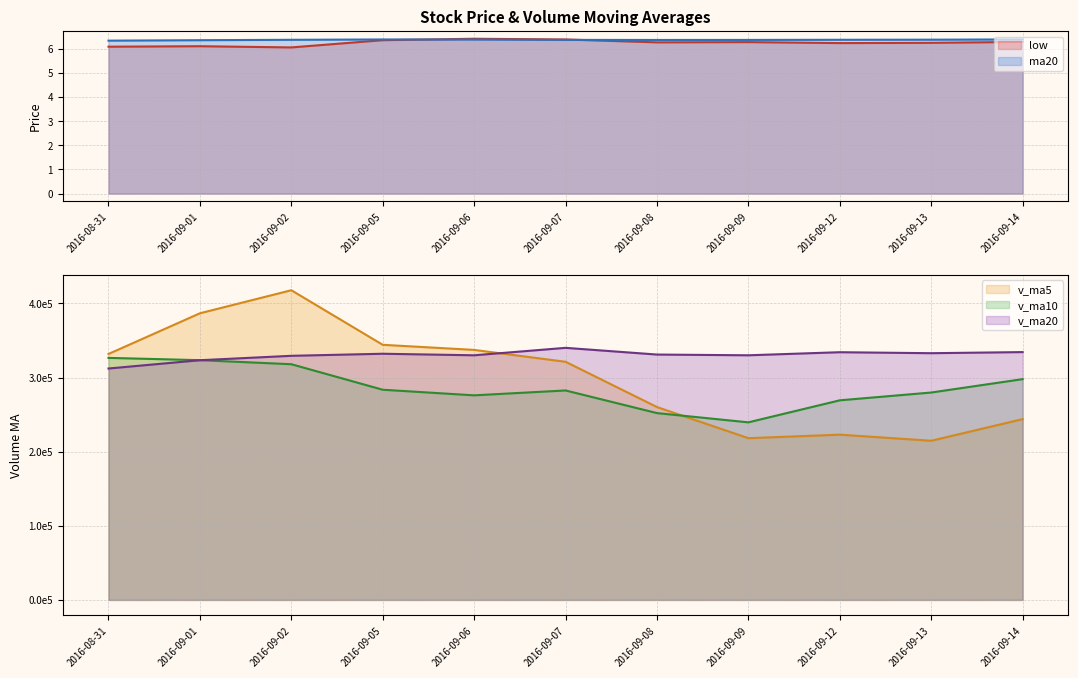

How many data points does each series have?

11